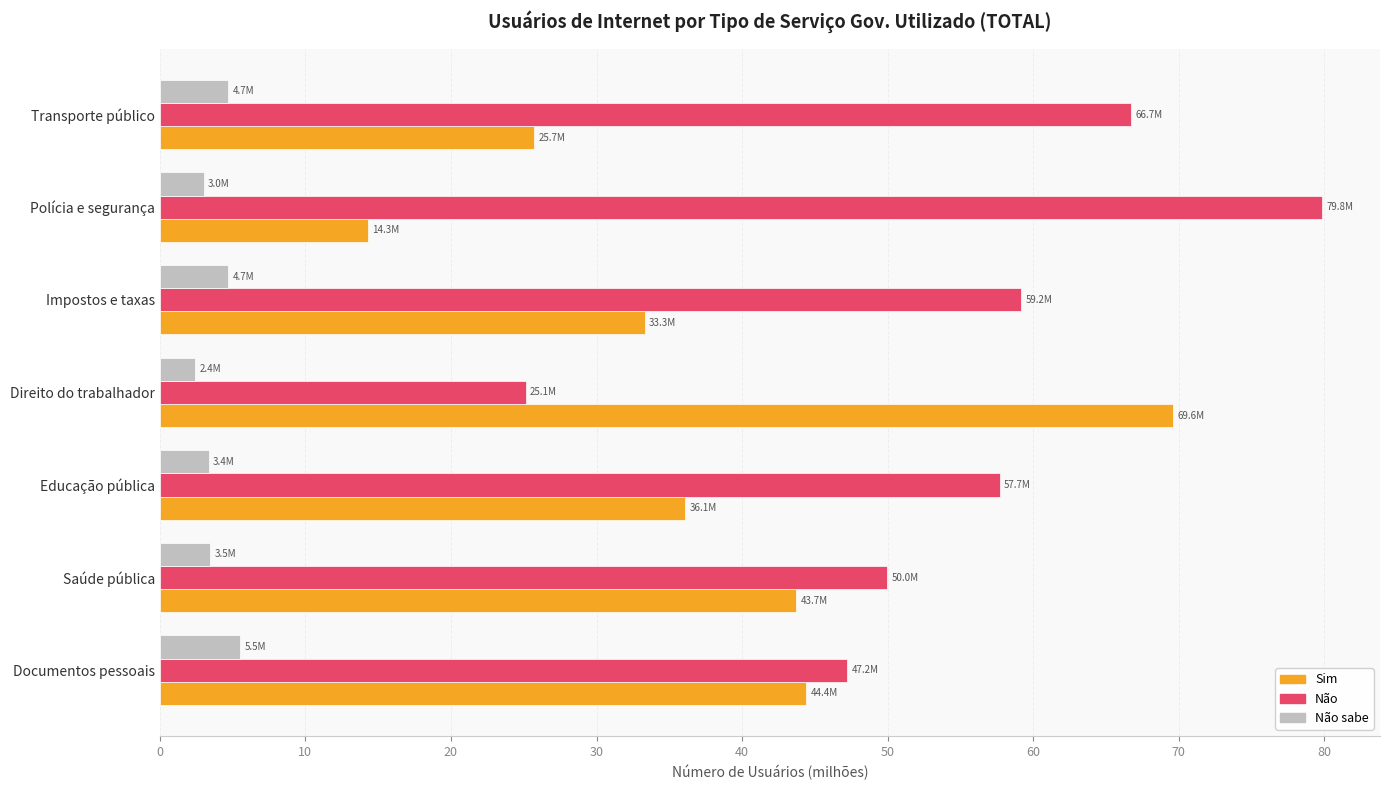

Count the number of data series in this chart.

3